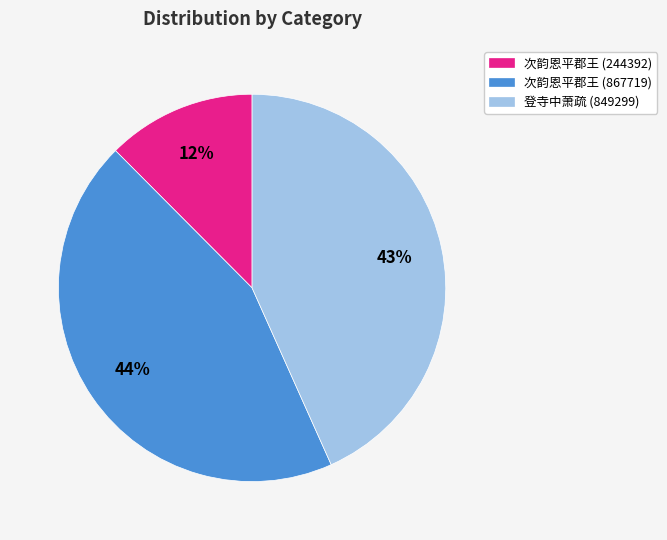

Rank the categories by value from highest to lowest.

次韵恩平郡王 (867719), 登寺中萧疏 (849299), 次韵恩平郡王 (244392)